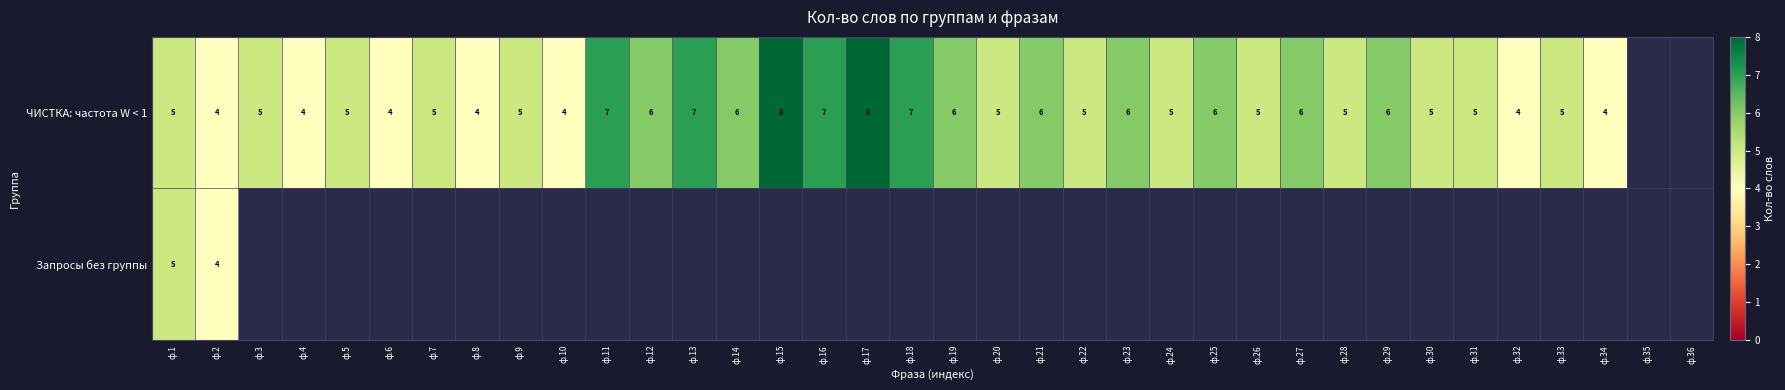

Which has a higher value, ф.26 or ф.20?

ф.26